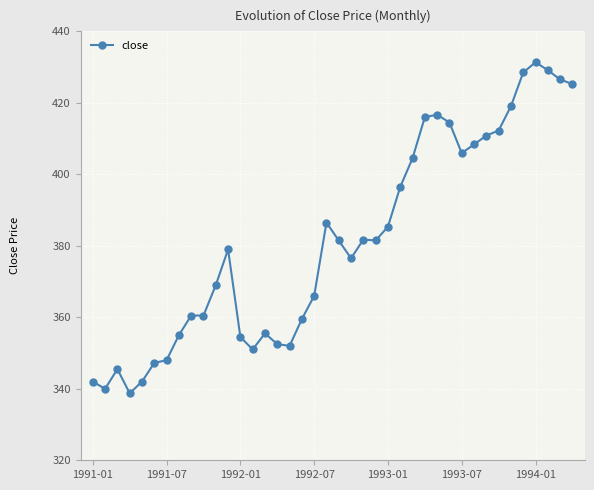

What is the difference between the second highest and minimum values?

90.4